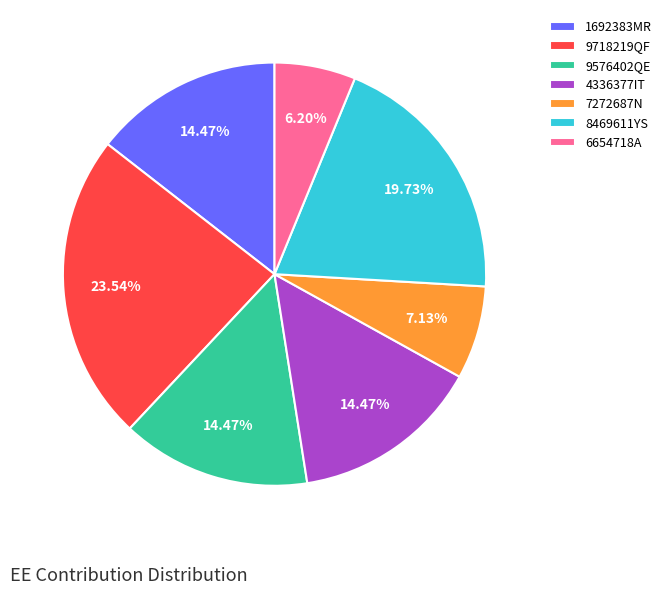

What is the largest slice in the pie chart?

9718219QF